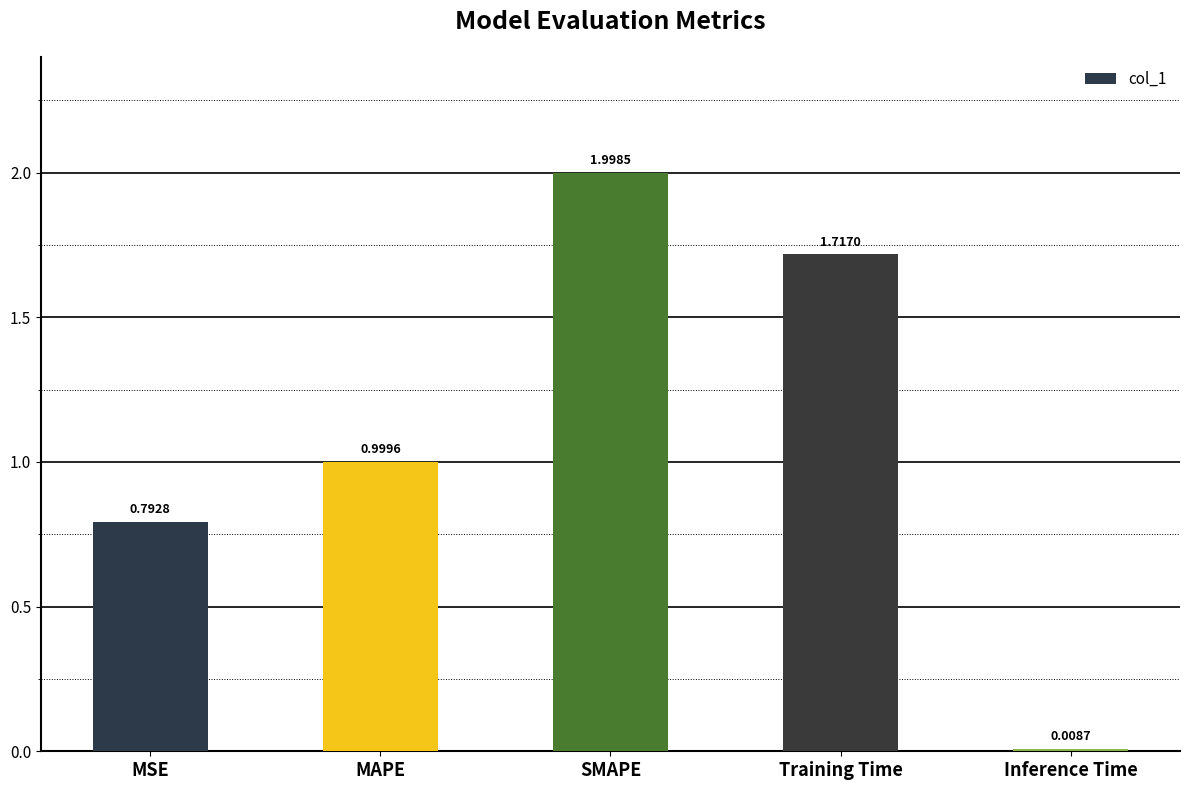

Where is the data nearest to the value 1?

MAPE